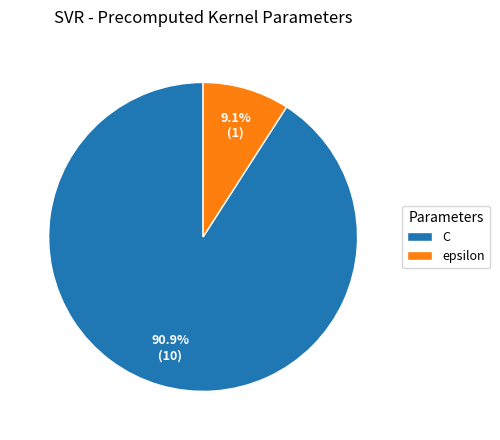

To the nearest percent, what is the combined percentage of C and epsilon?

100%